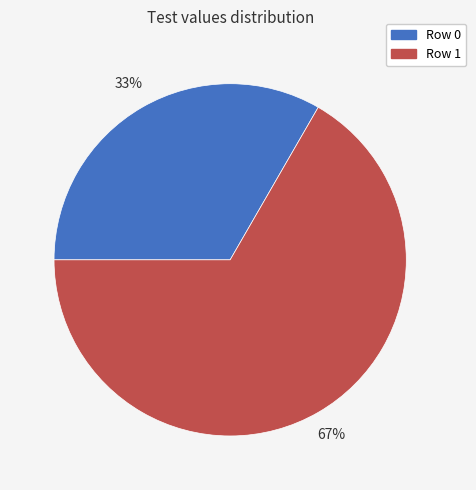

Approximately how many times larger is the value at Row 1 compared to Row 0?

2.0